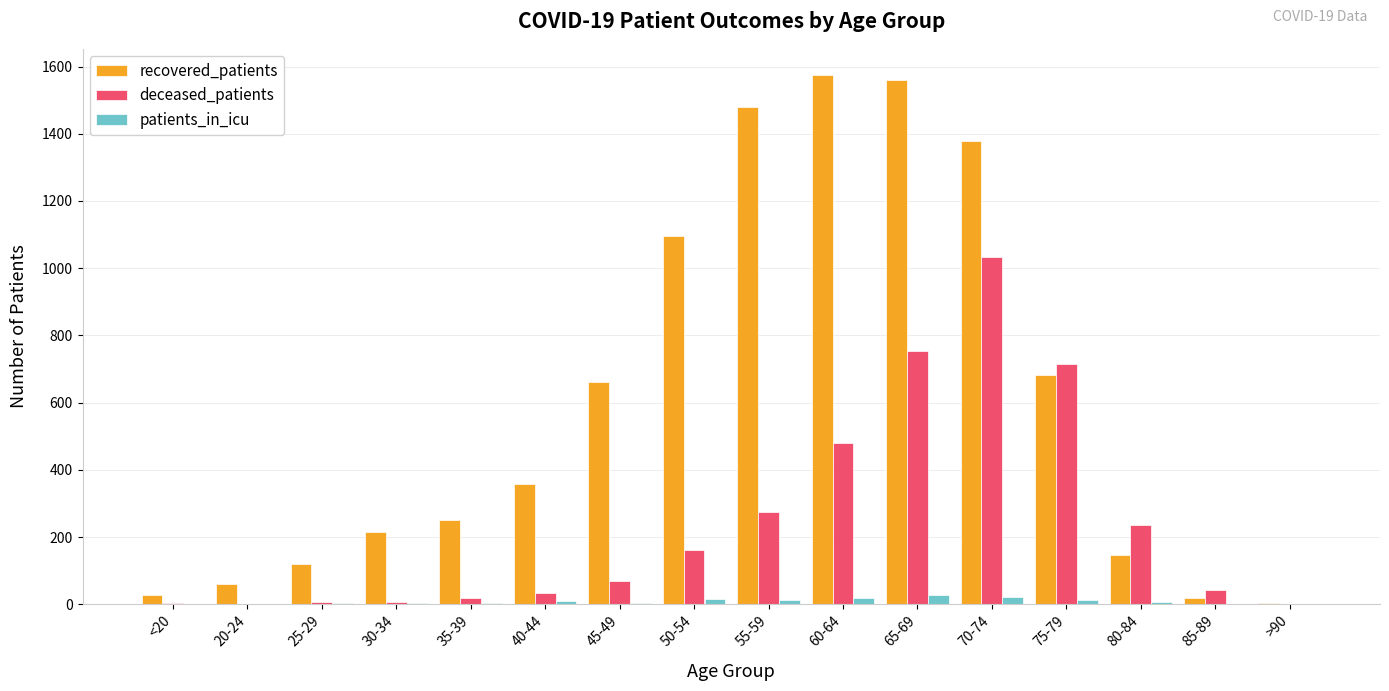

Which series has the largest range (max minus min)?

recovered_patients